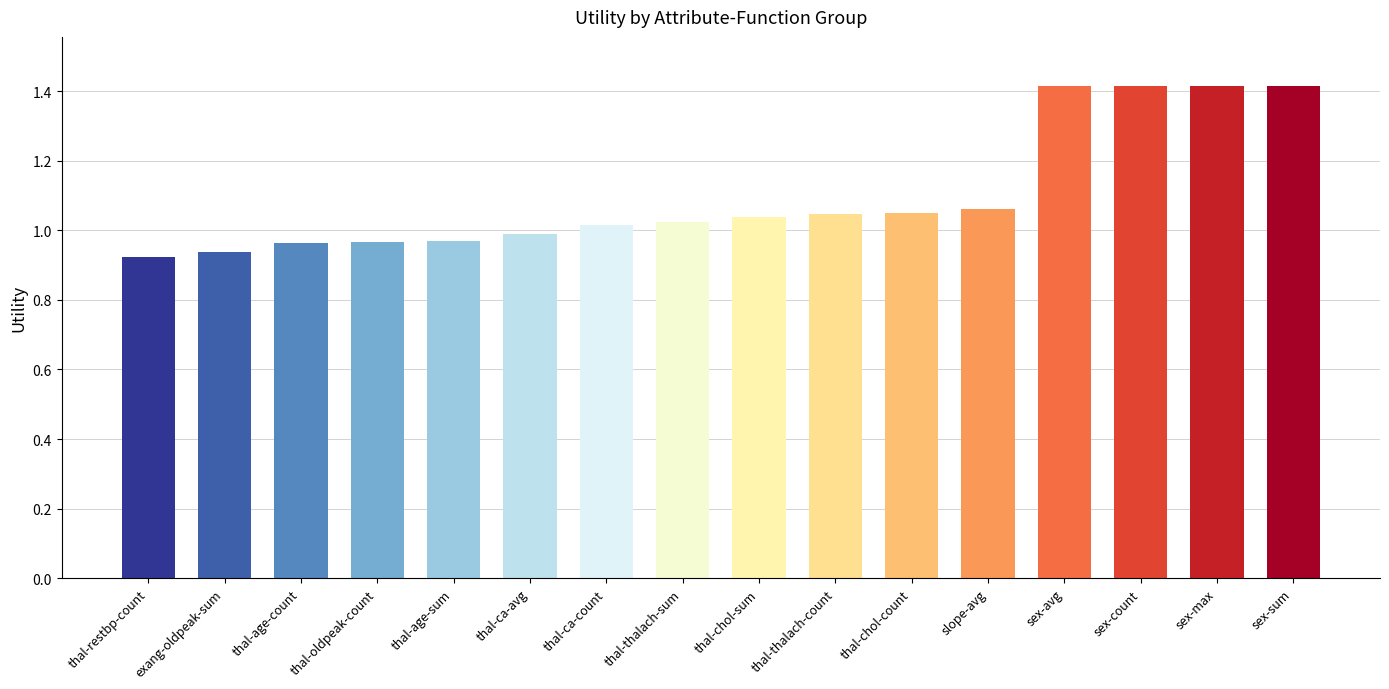

What is the maximum value shown in the chart?

1.4